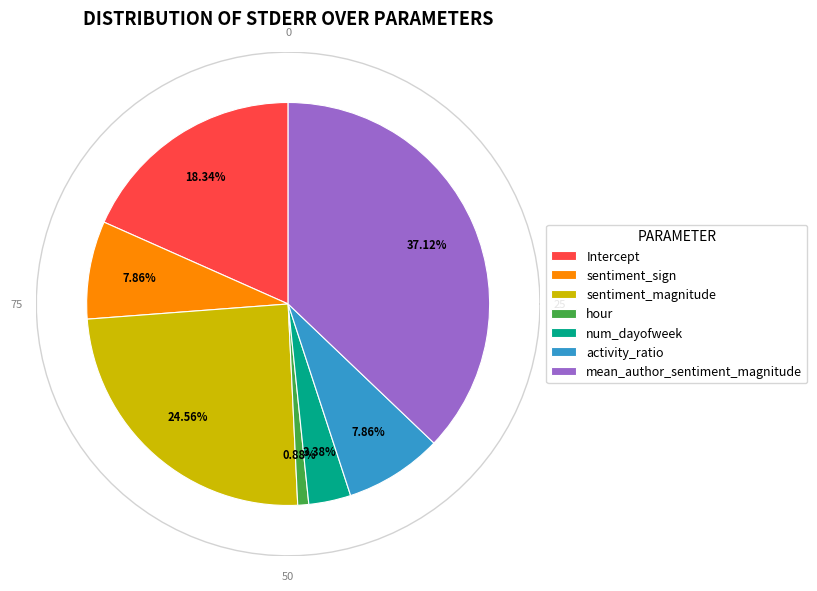

How many slices are in this pie chart?

7